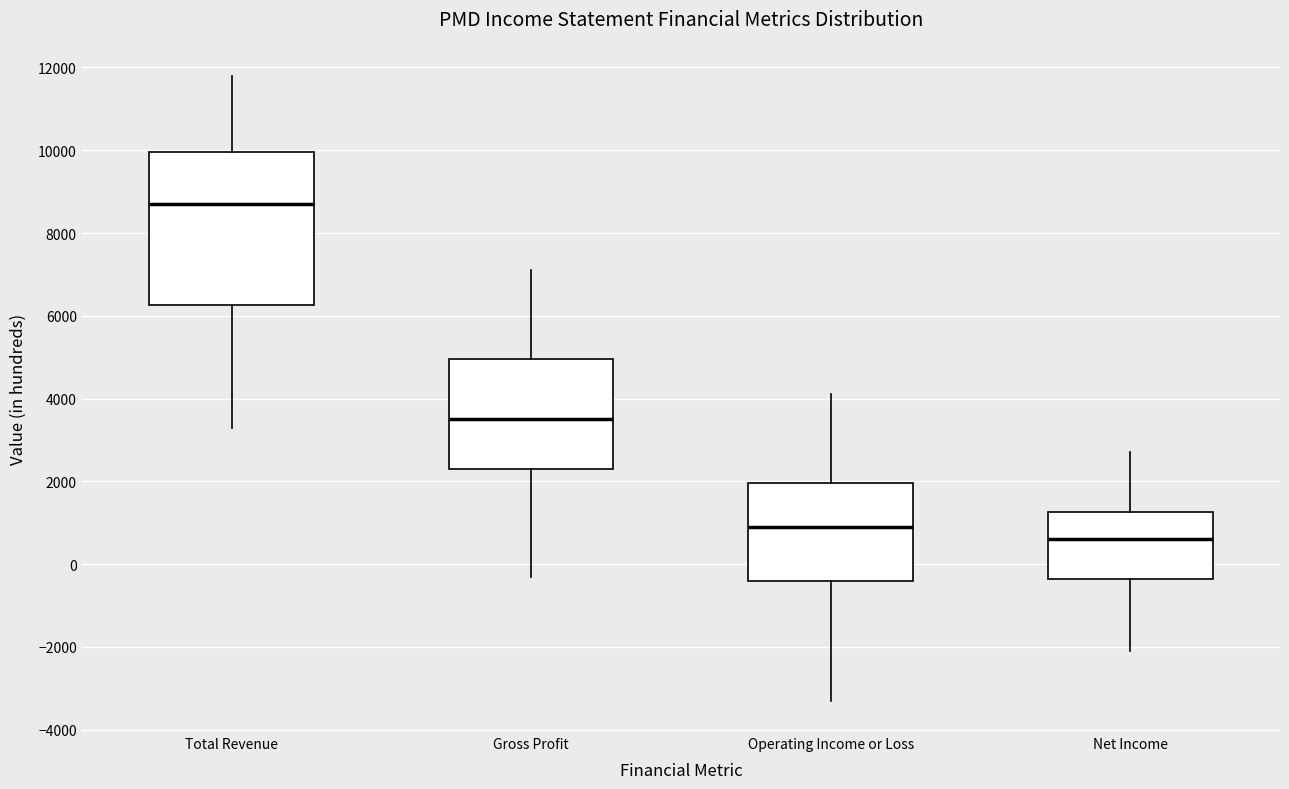

Which box has the highest median line?

Total Revenue